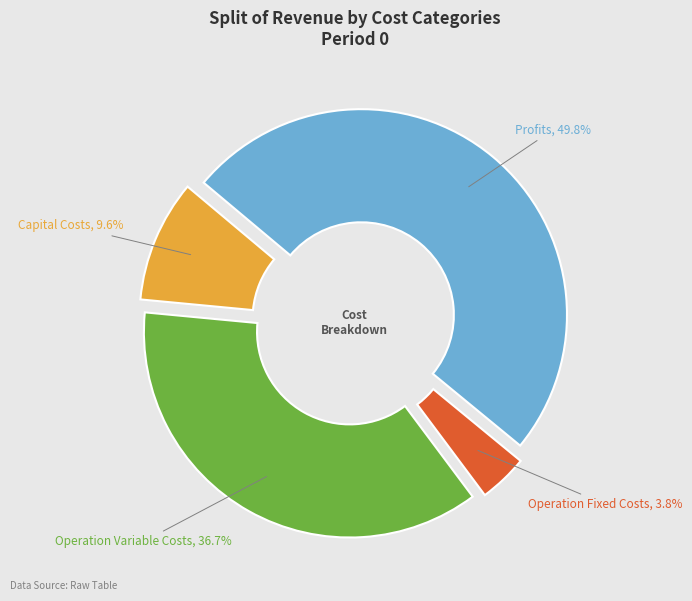

Rank the categories by value from highest to lowest.

Total Profits, Total Operation Variable Costs, Total Capital Costs, Total Operation Fixed Costs